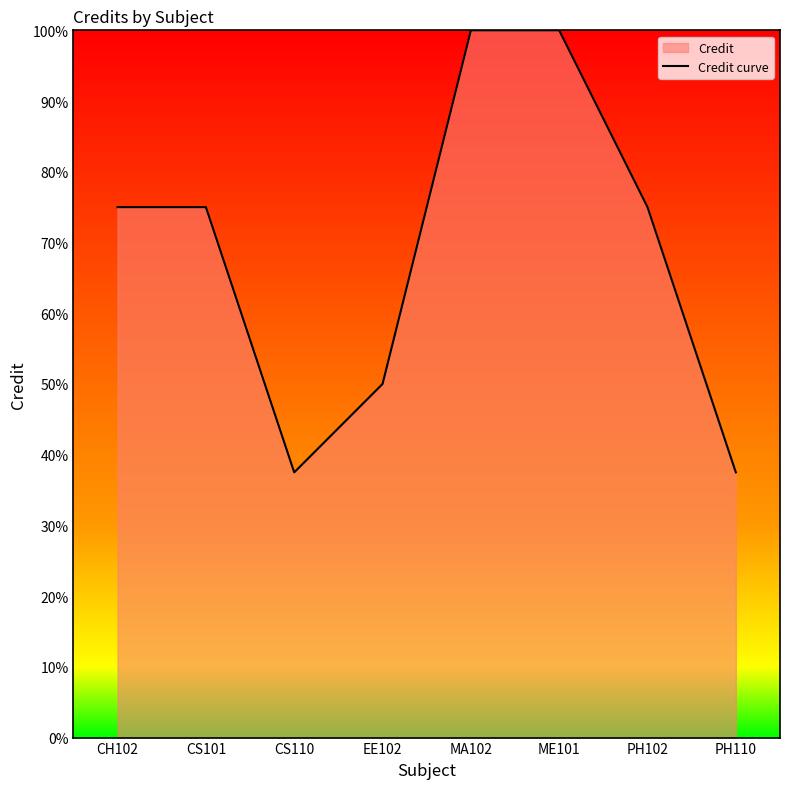

The chart shows a value of 75.0 at CH102. True or false?

True